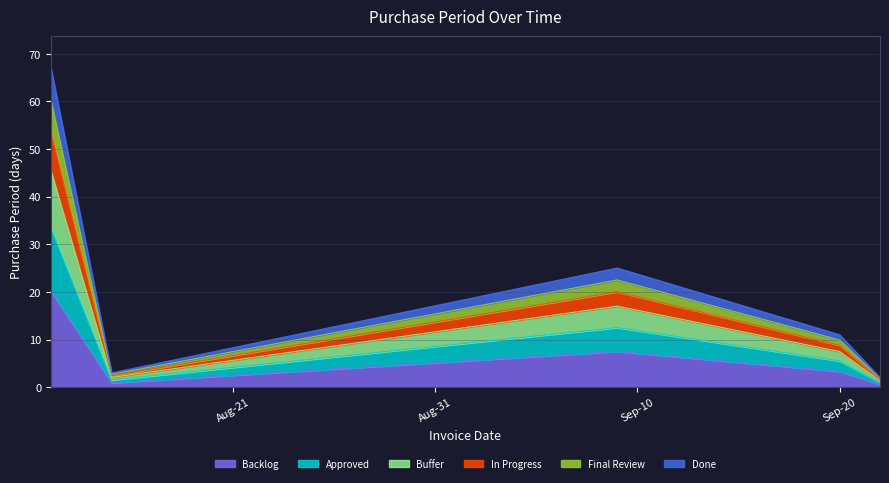

What is the smallest value displayed?

1.4